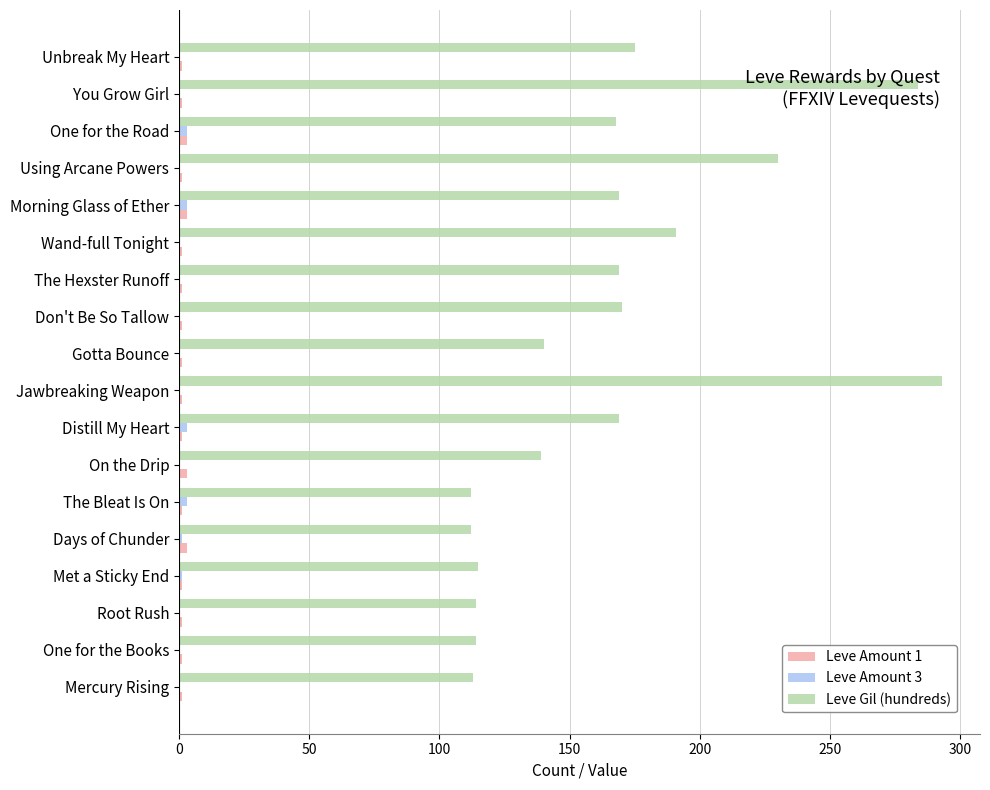

At which label does Leve Gil (hundreds) reach its peak?

Jawbreaking Weapon